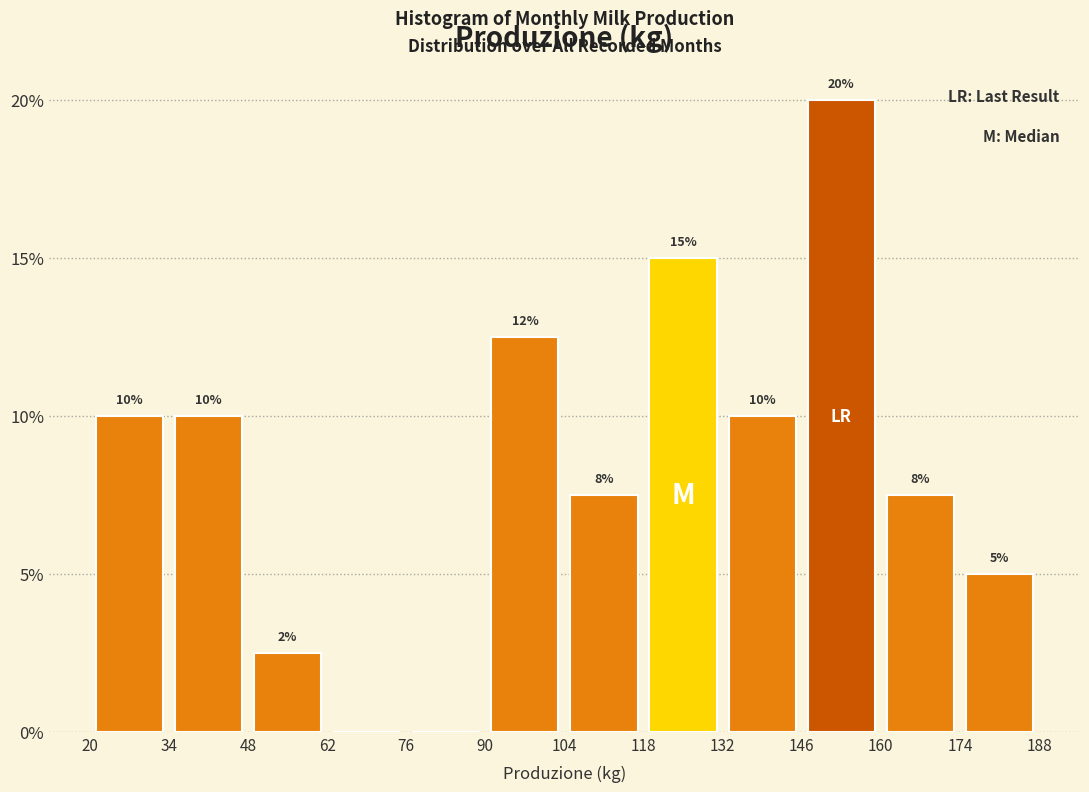

Which range on the x-axis has the tallest bar?

146 to 160